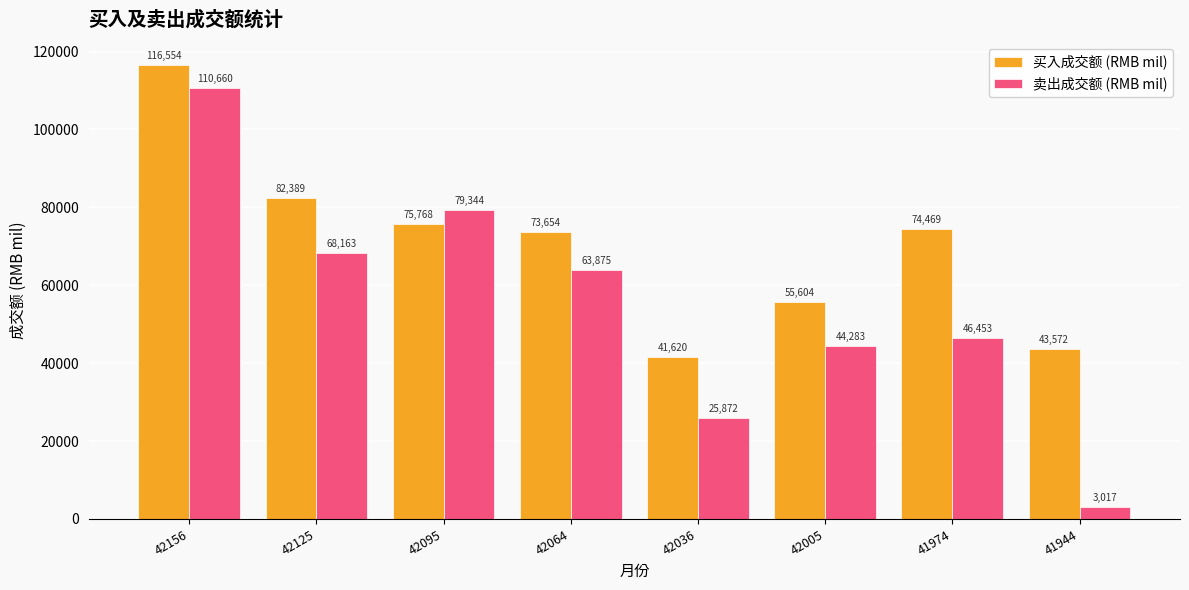

Is it true that 卖出成交额 (RMB mil) equals 44282.7 at 42005?

True